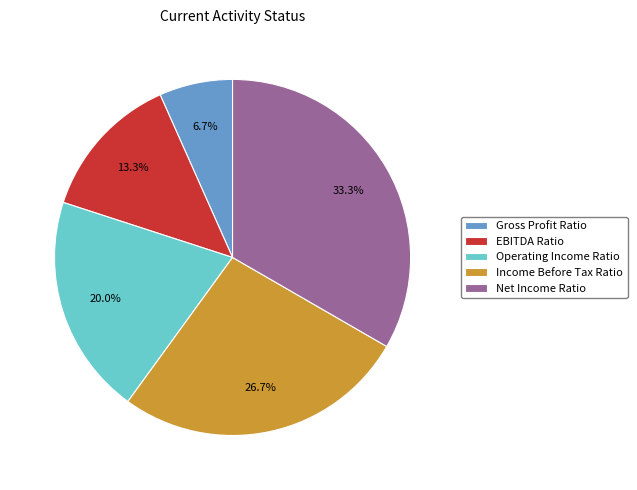

Rank the categories by value from highest to lowest.

Net Income Ratio, Income Before Tax Ratio, Operating Income Ratio, EBITDA Ratio, Gross Profit Ratio